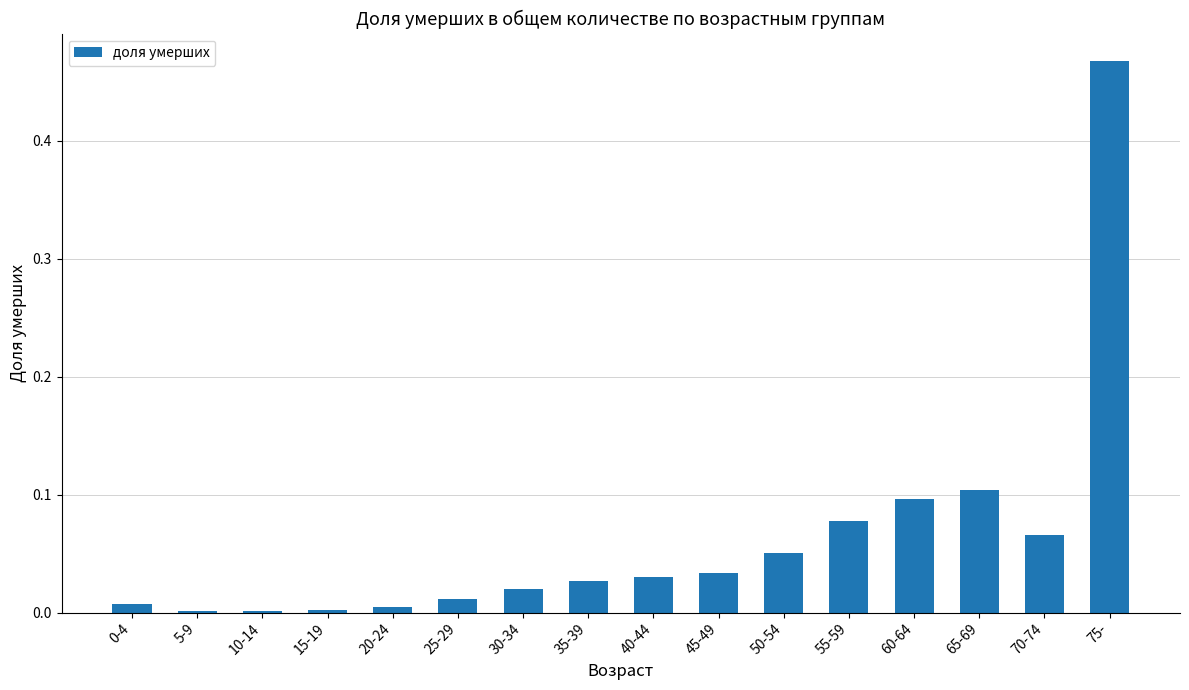

Which label corresponds to the largest value in the chart?

75-